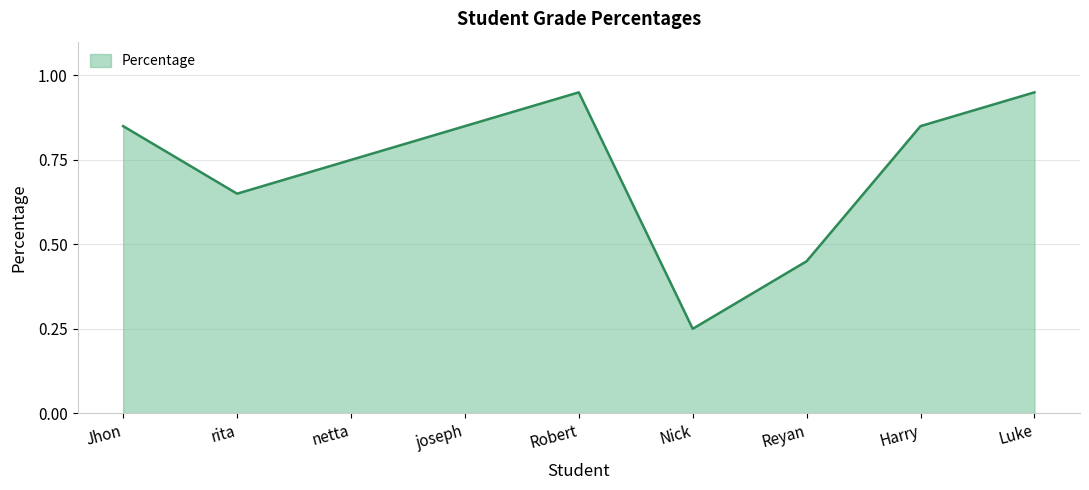

Between netta and Nick, which is larger?

netta